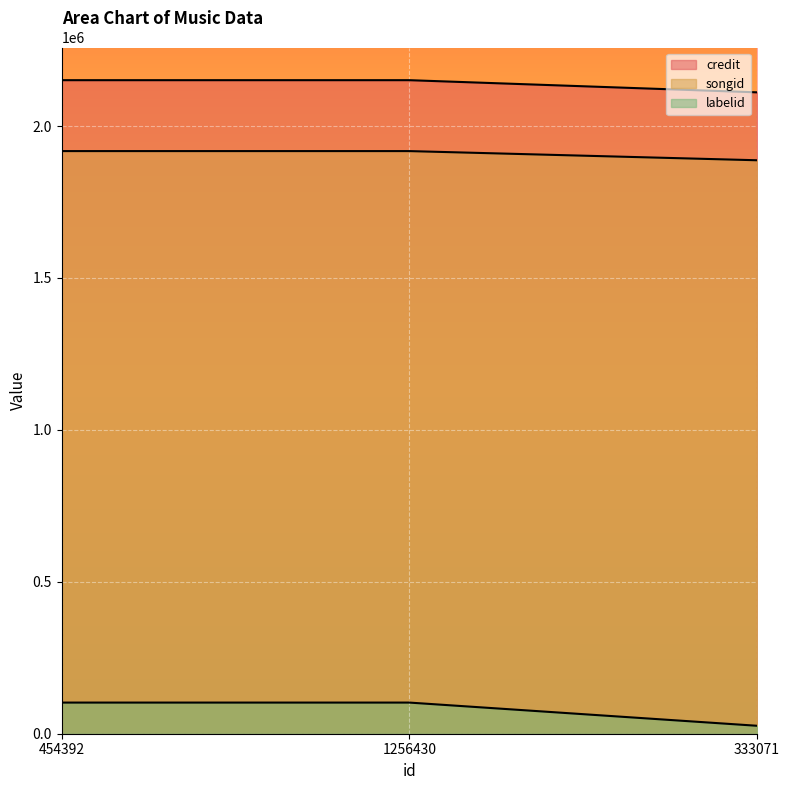

Between 454392 and 1256430, which series saw the biggest shift?

credit